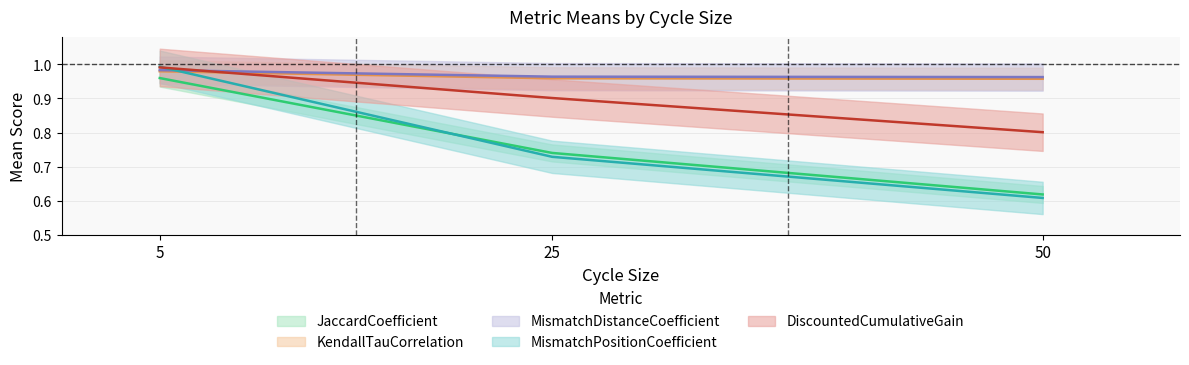

Reading left to right, transcribe all the data shown in this chart.

JaccardCoefficient: 1.0	0.7	0.6
KendallTauCorrelation: 1.0	1.0	1.0
MismatchDistanceCoefficient: 1.0	1.0	1.0
MismatchPositionCoefficient: 1.0	0.7	0.6
DiscountedCumulativeGain: 1.0	0.9	0.8